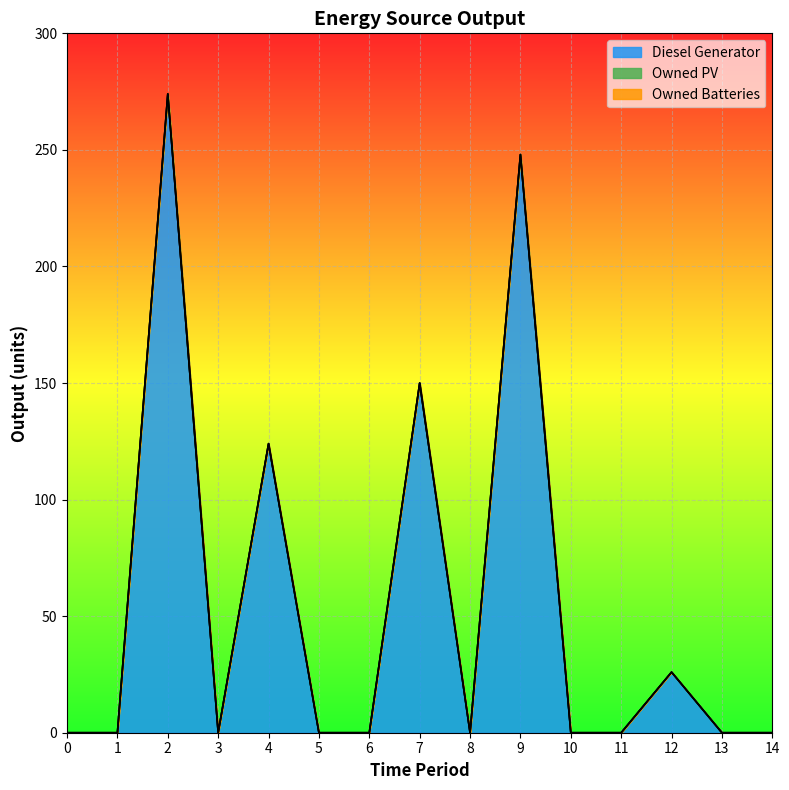

True or false: Diesel Generator and Owned Batteries cross at least once.

False